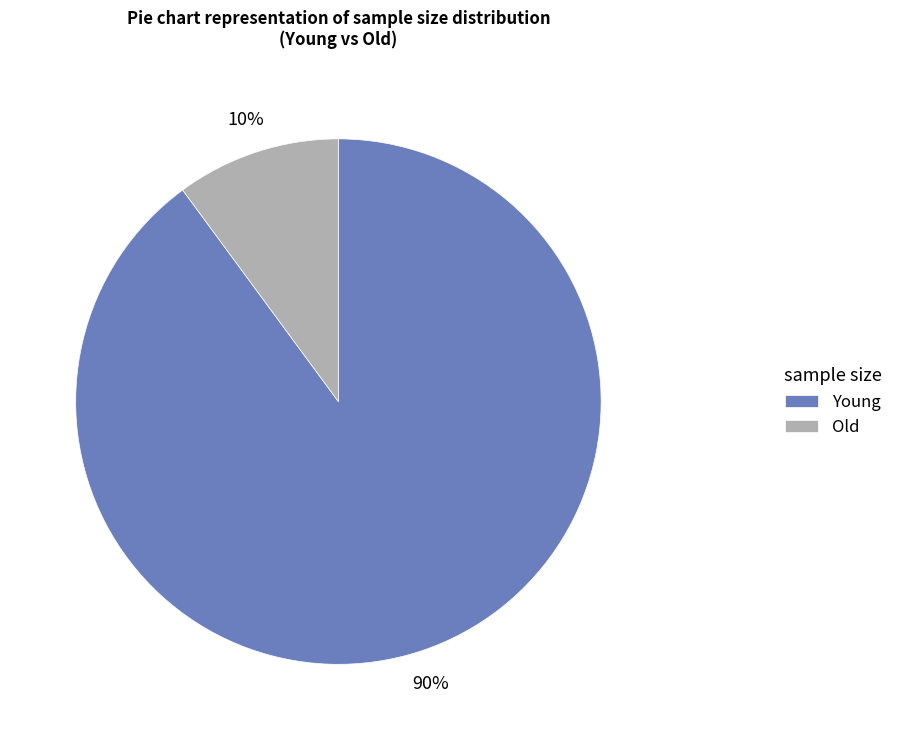

Is it true that Old is 20% of the pie?

False